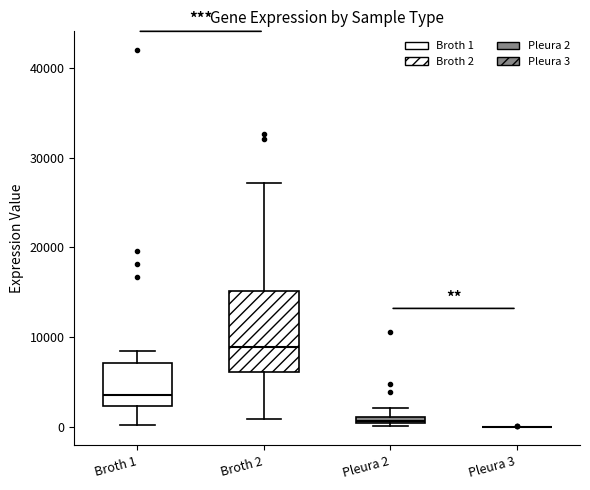

Where does the lower whisker of the box for Broth 1 end on the y-axis? The values are not printed on the chart, so give them approximately, as read against the axis.

0